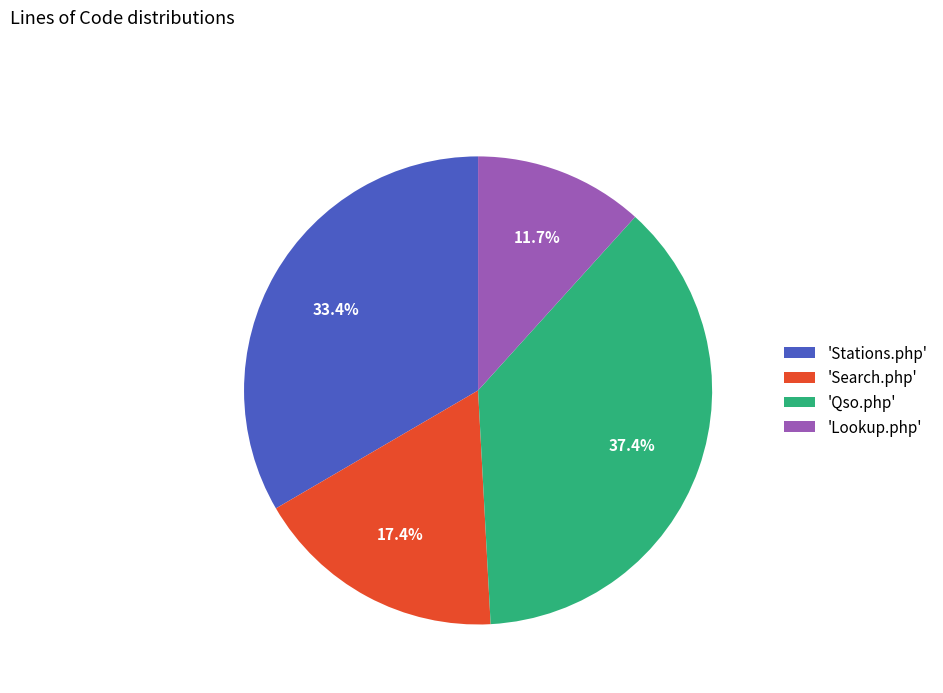

Rank the categories by value from lowest to highest.

'Lookup.php', 'Search.php', 'Stations.php', 'Qso.php'